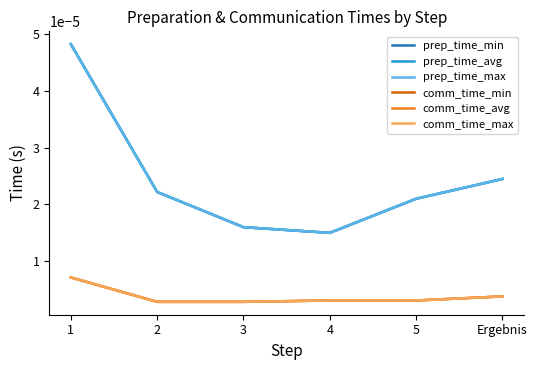

Is the value of comm_time_min at 1 greater than the value of prep_time_max at 5?

No